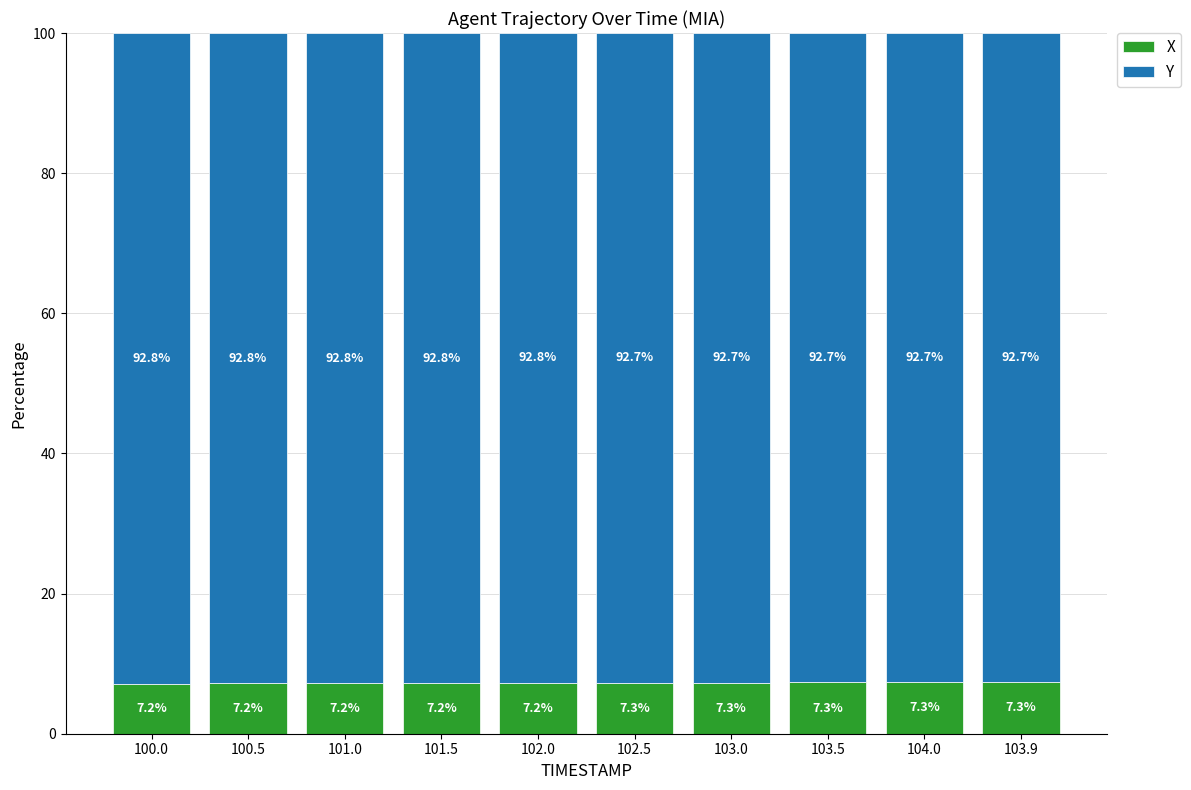

What is the difference between the maximum and second lowest values in the X series?

0.2